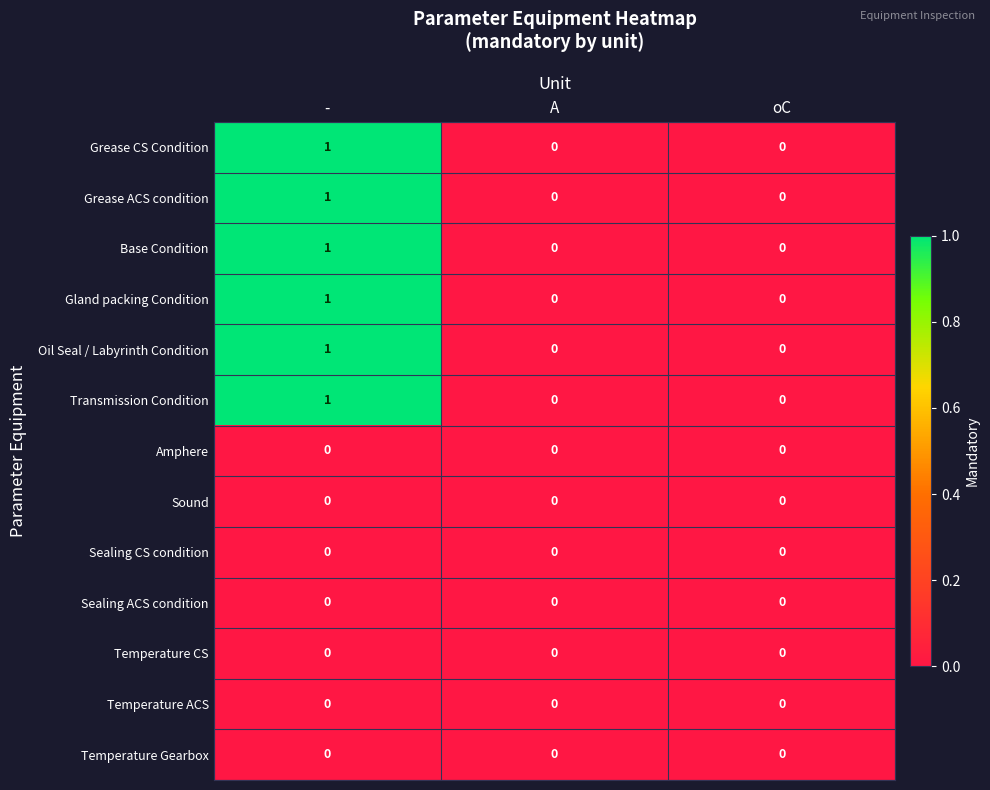

What is the total value across all series at -?

6